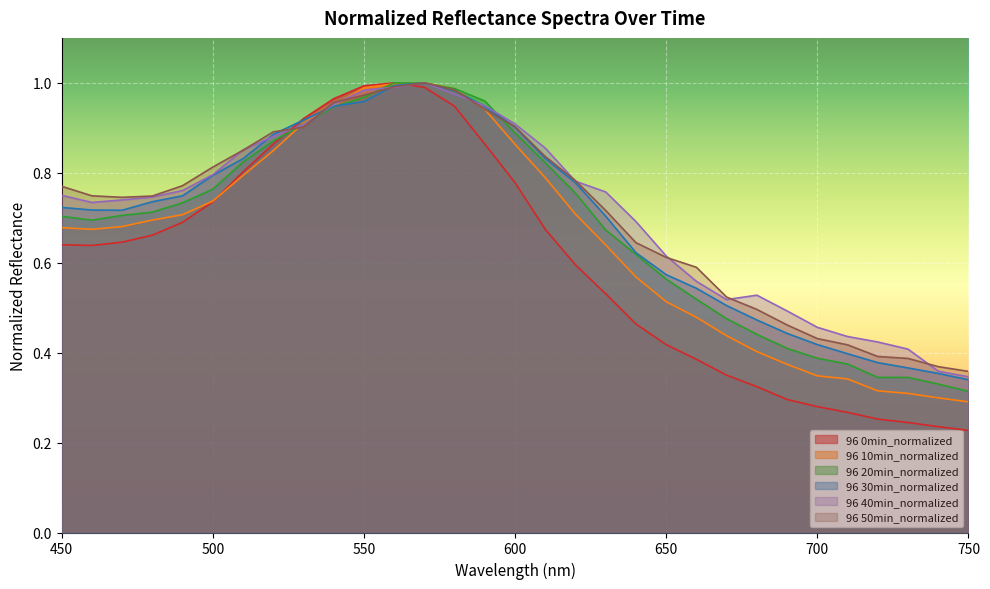

Which series changed the most between 470 and 690?

0min